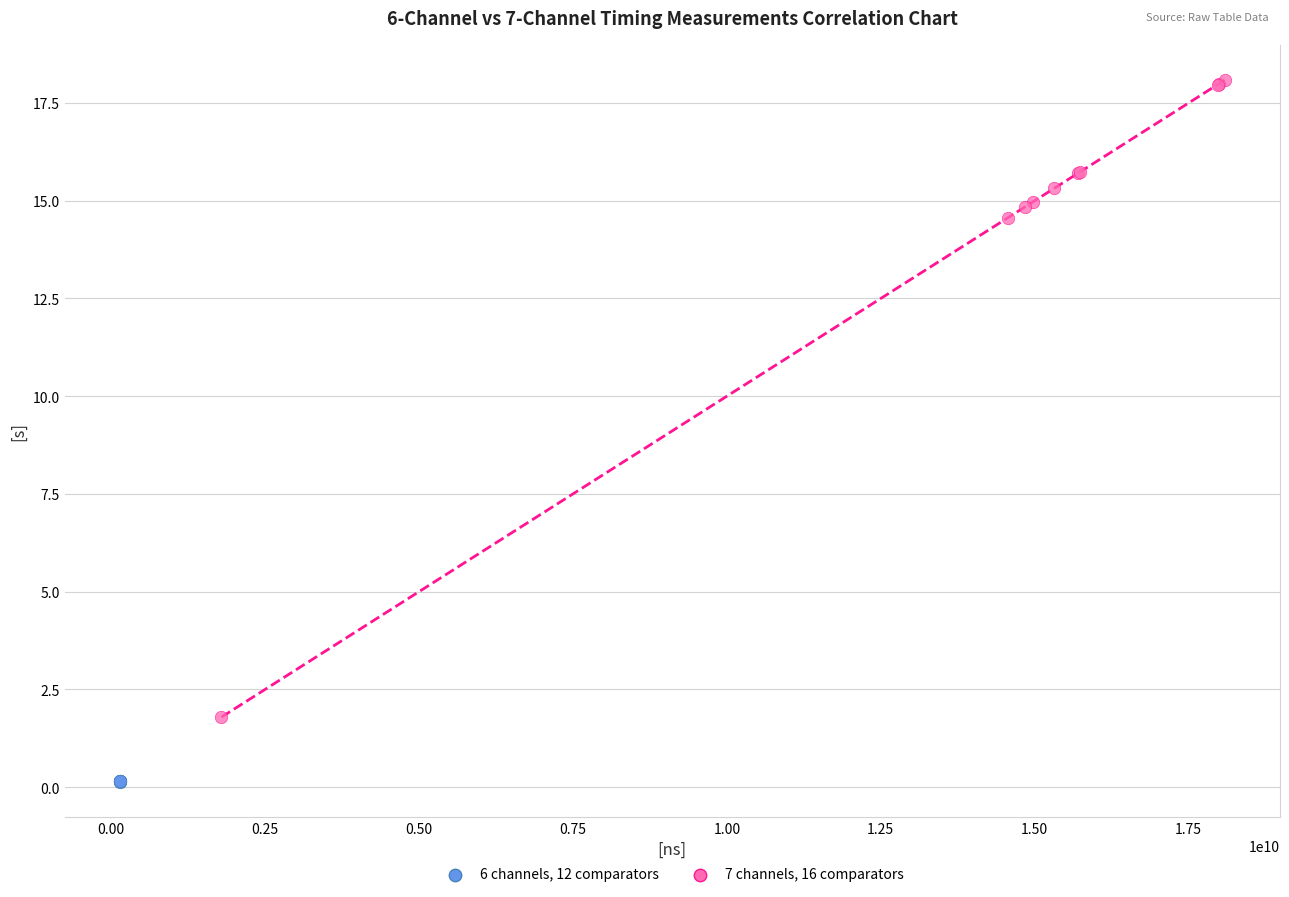

Which series reaches the minimum Y coordinate?

6 channels, 12 comparators